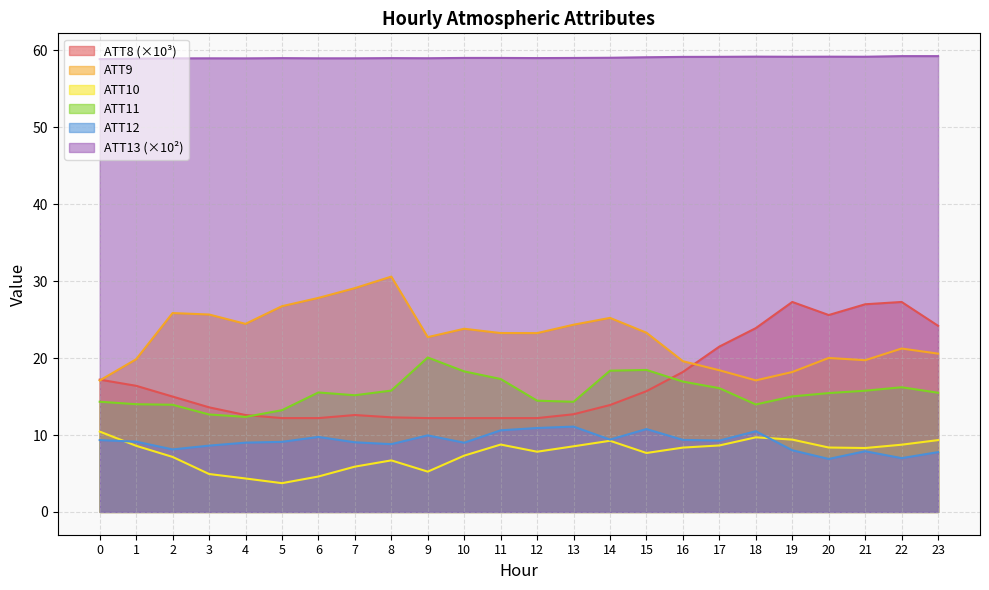

Which series has the largest range (max minus min)?

ATT8 (×10³)